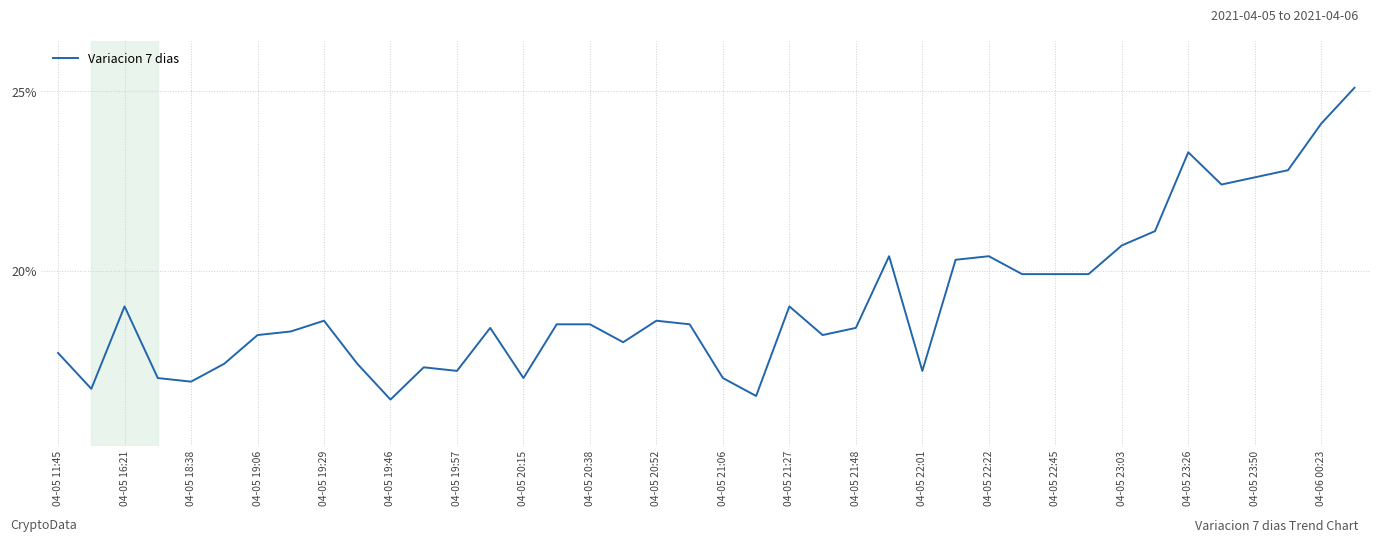

Reading right to left, list all the values displayed in this chart.

25.1	24.1	22.8	22.6	22.4	23.3	21.1	20.7	19.9	19.9	19.9	20.4	20.3	17.2	20.4	18.4	18.2	19.0	16.5	17.0	18.5	18.6	18.0	18.5	18.5	17.0	18.4	17.2	17.3	16.4	17.4	18.6	18.3	18.2	17.4	16.9	17.0	19.0	16.7	17.7